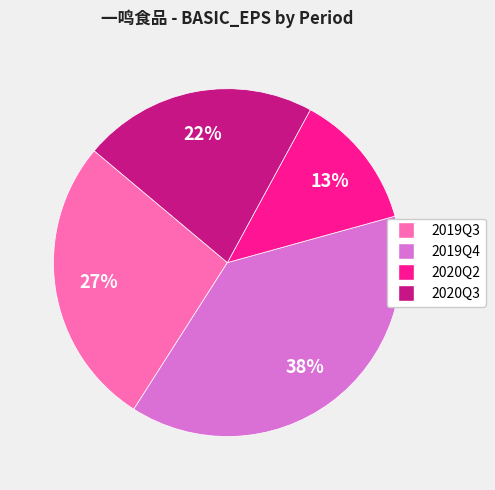

To the nearest percent, what is the combined percentage of 2020Q3 and 2019Q3?

49%